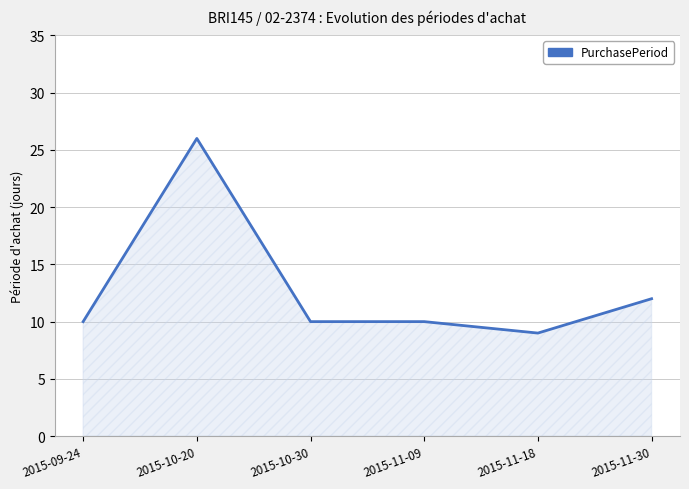

Which has a higher value, 2015-10-20 or 2015-11-18?

2015-10-20